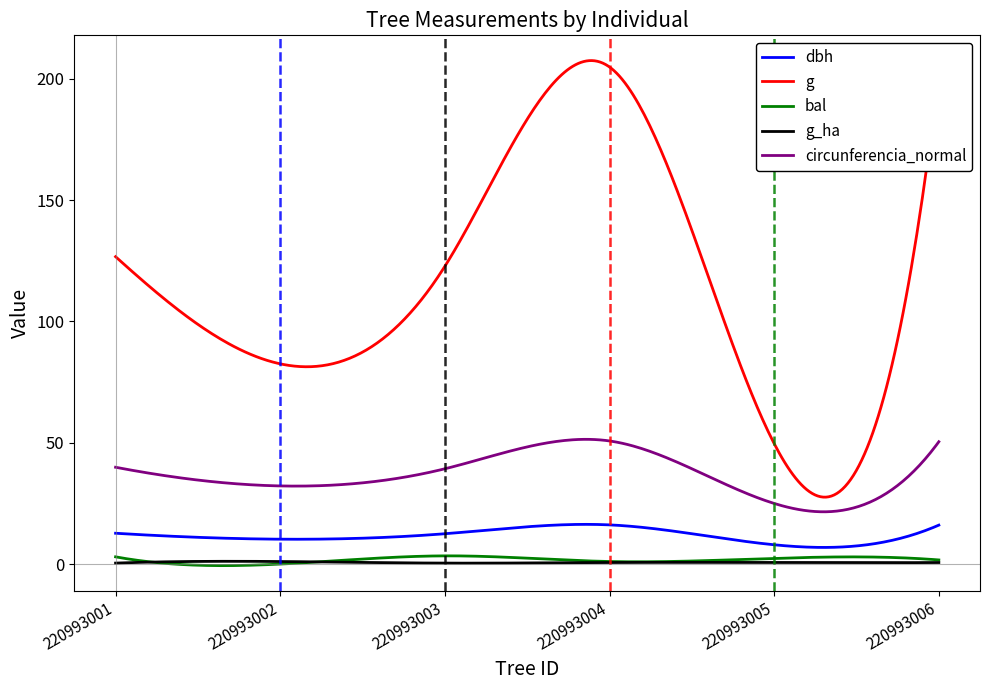

True or false: dbh and bal cross at least once.

False